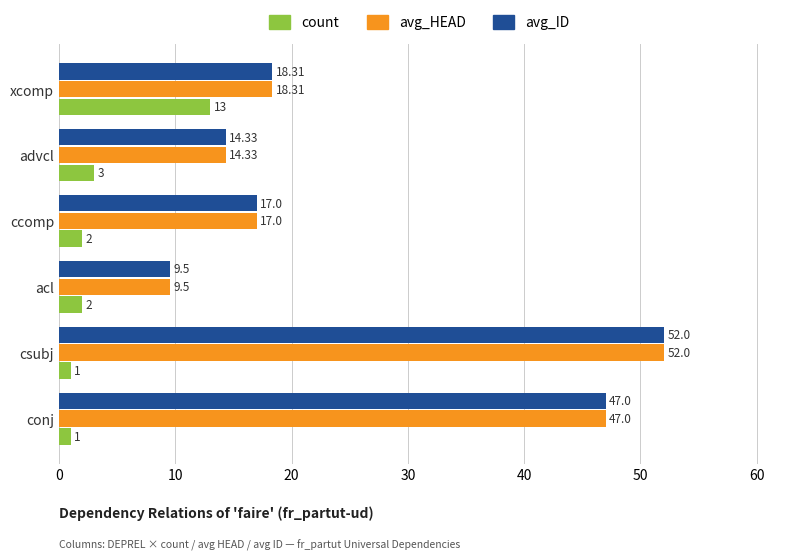

List the labels in order of avg_ID value, largest first.

csubj, conj, xcomp, ccomp, advcl, acl